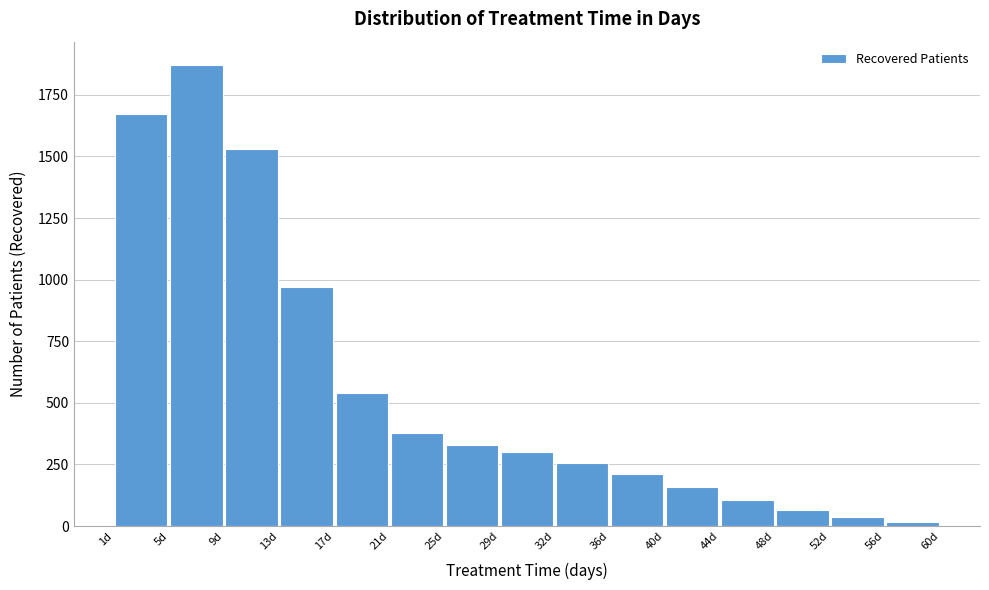

How tall is the bar that spans 13.0 to 16.5 on the x-axis? Neither the bar edges nor the heights are printed on the chart, so give them approximately, as read against the axes.

950